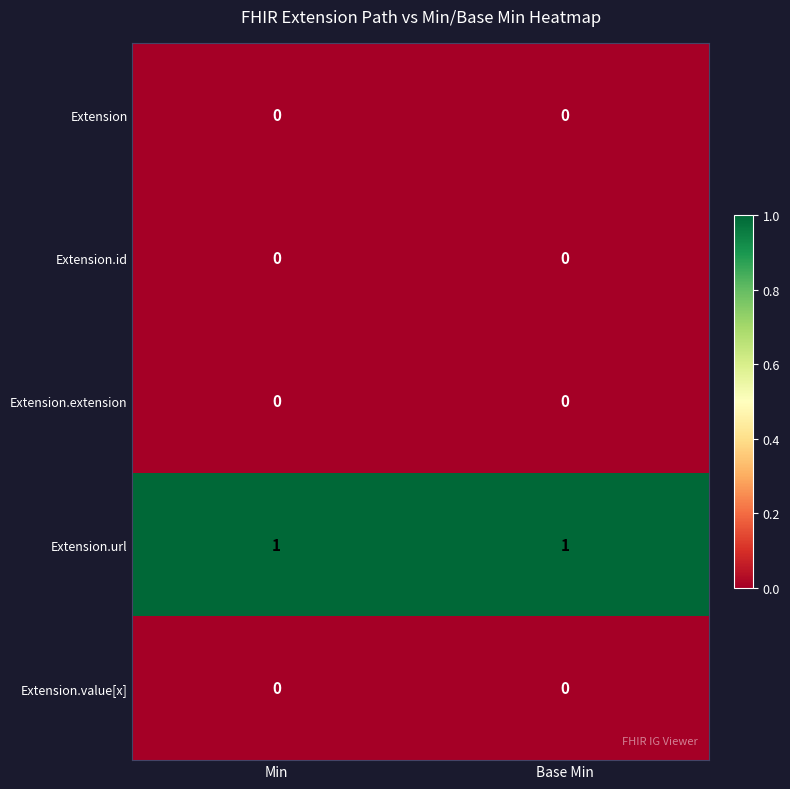

What is the total value across all series at Base Min?

1